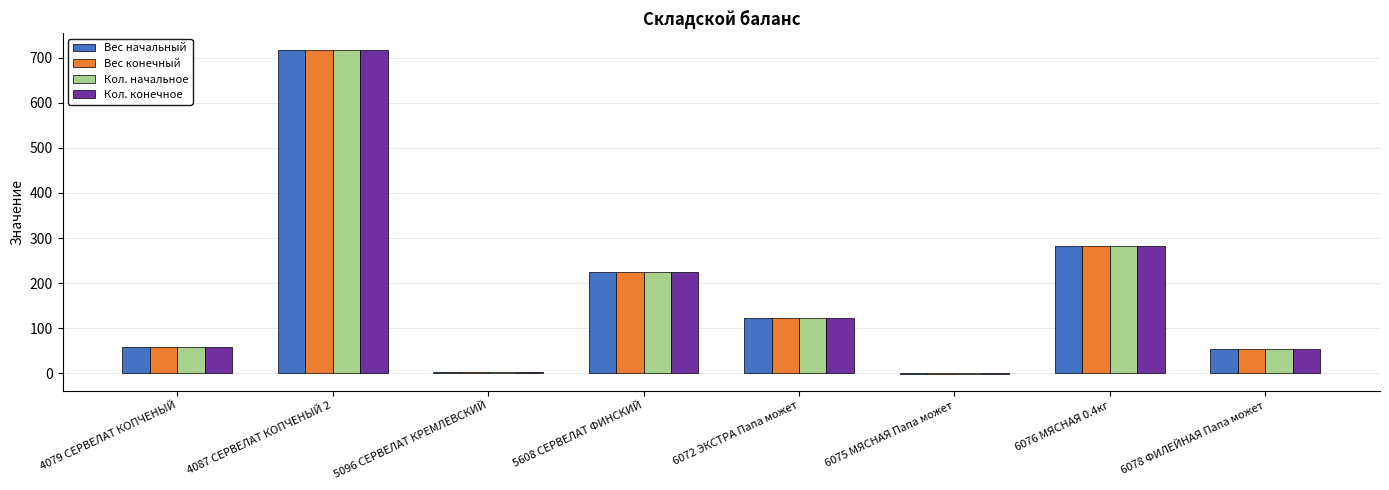

What is the approximate value of Вес начальный at 4079 СЕРВЕЛАТ КОПЧЕНЫЙ?

58.9